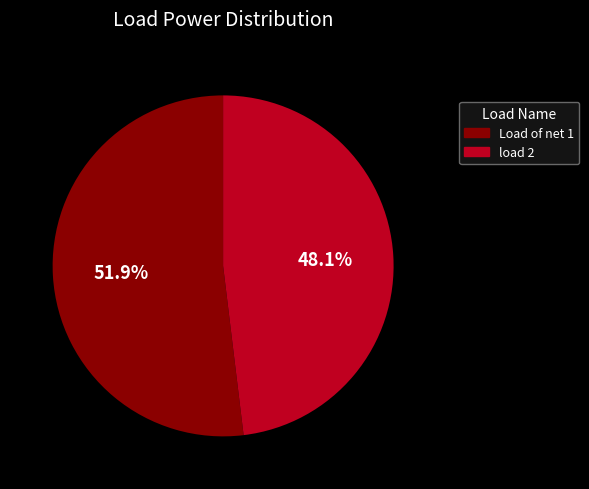

Is there a majority slice in this chart?

Yes